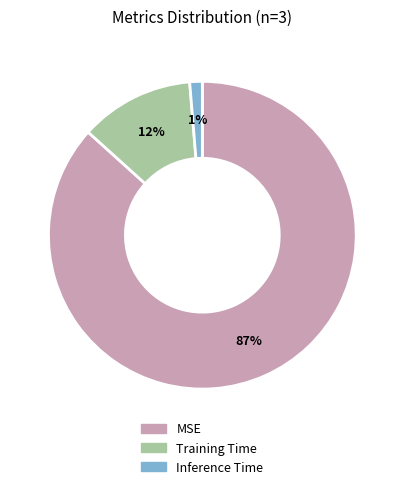

To the nearest percent, what is the difference between the Training Time and MSE slice percentages?

75%